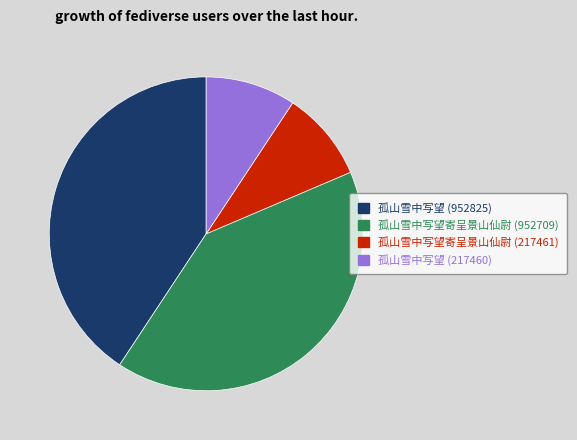

How many segments does this pie chart have?

4